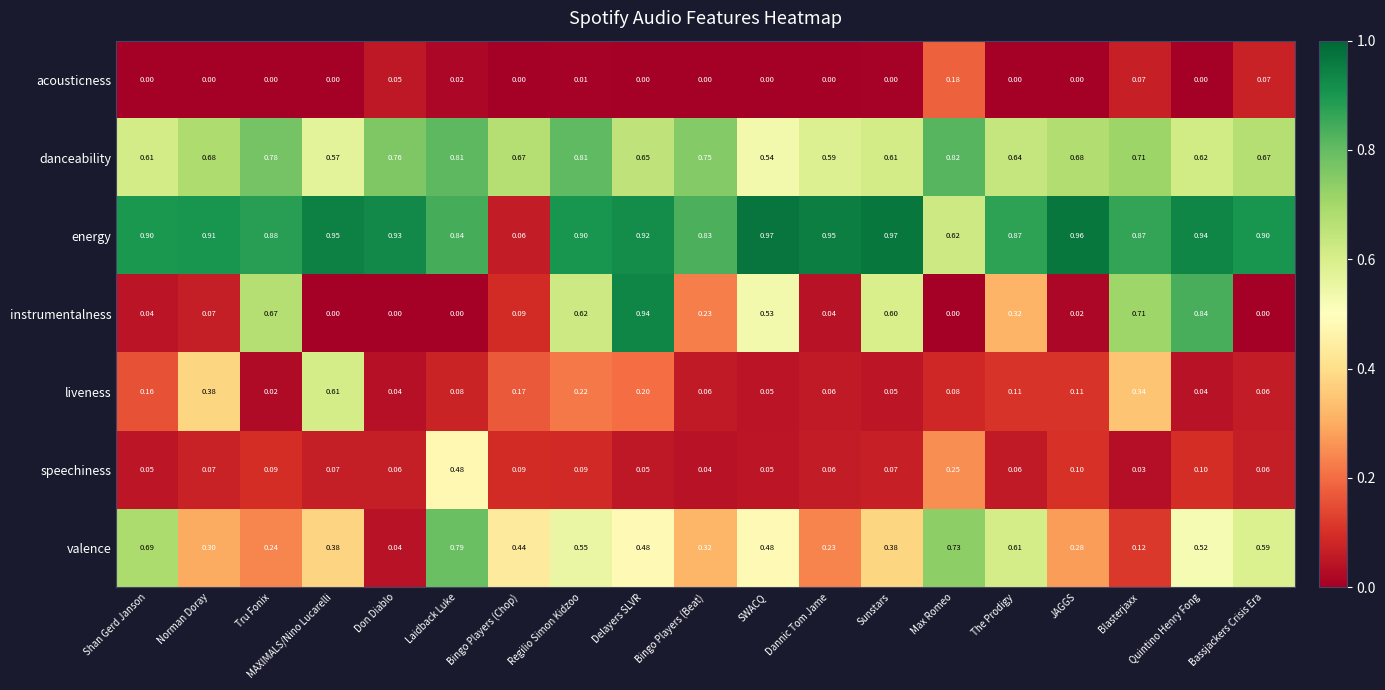

Which series has the largest total across all categories?

energy